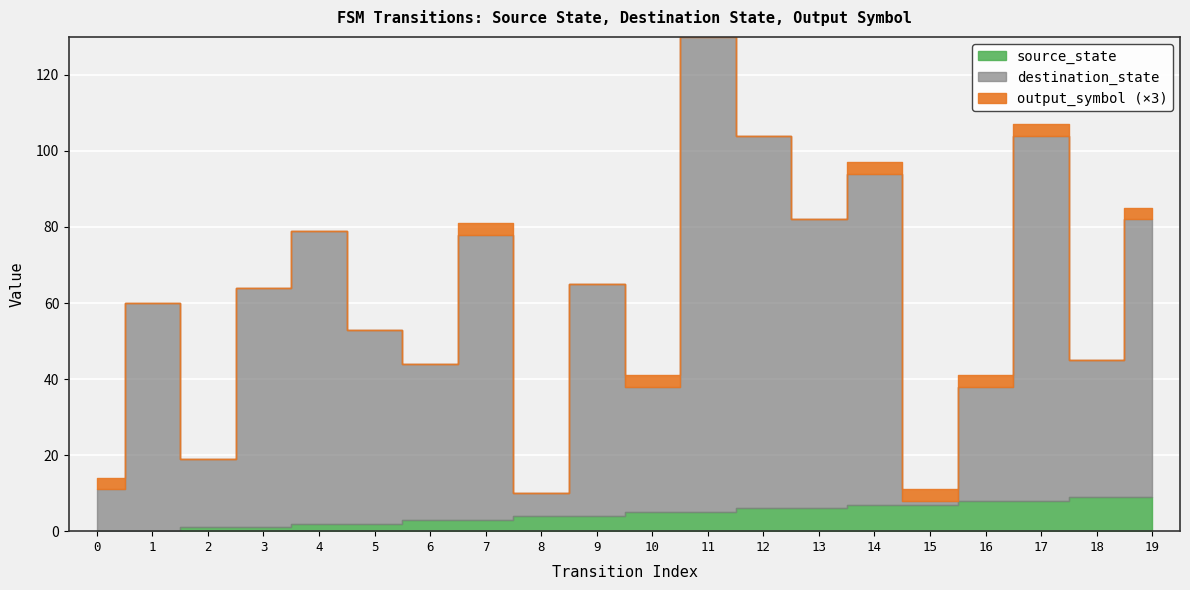

What is the greatest value displayed?

125